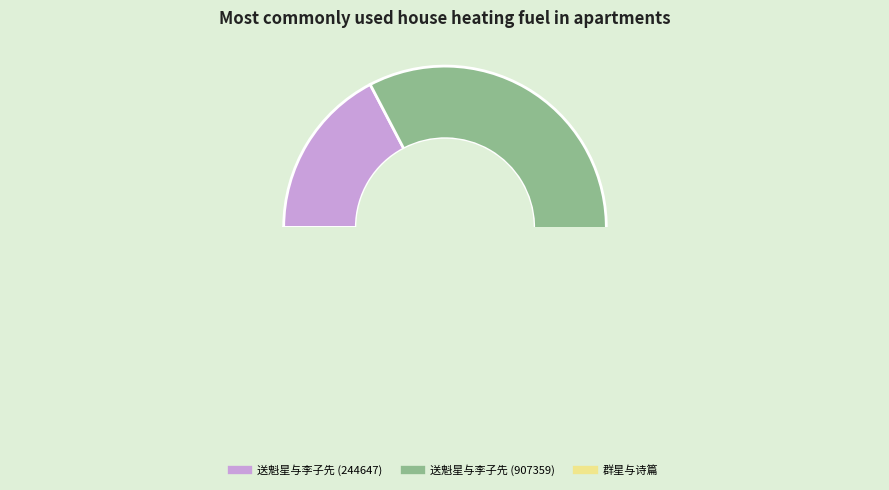

How many slices are in this pie chart?

3